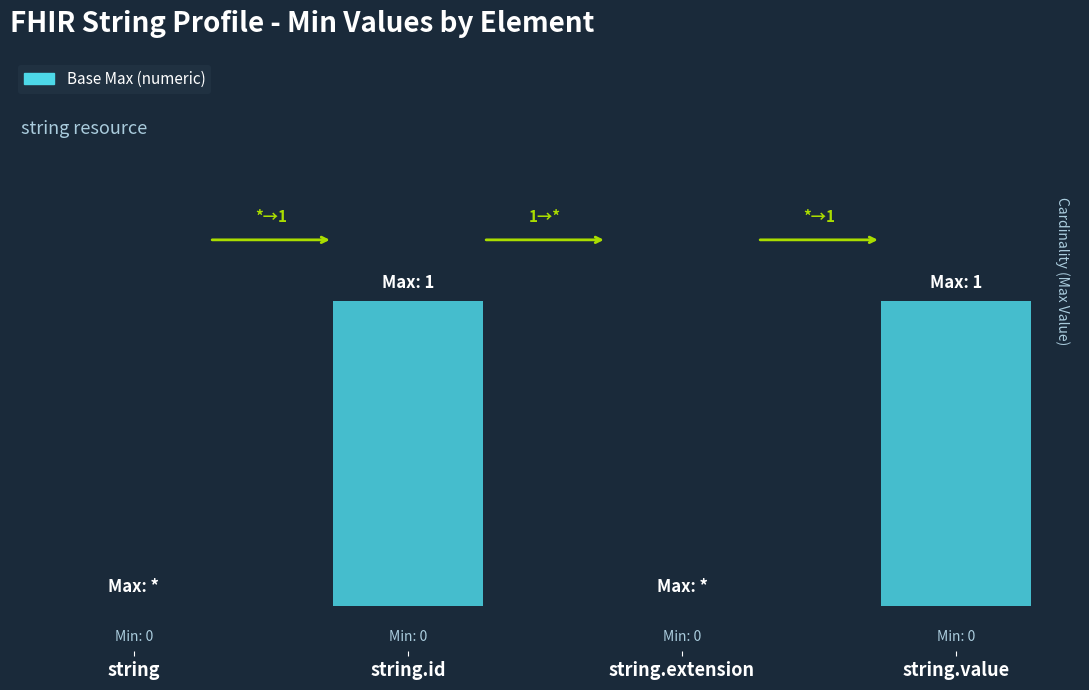

Are the bars horizontal?

No